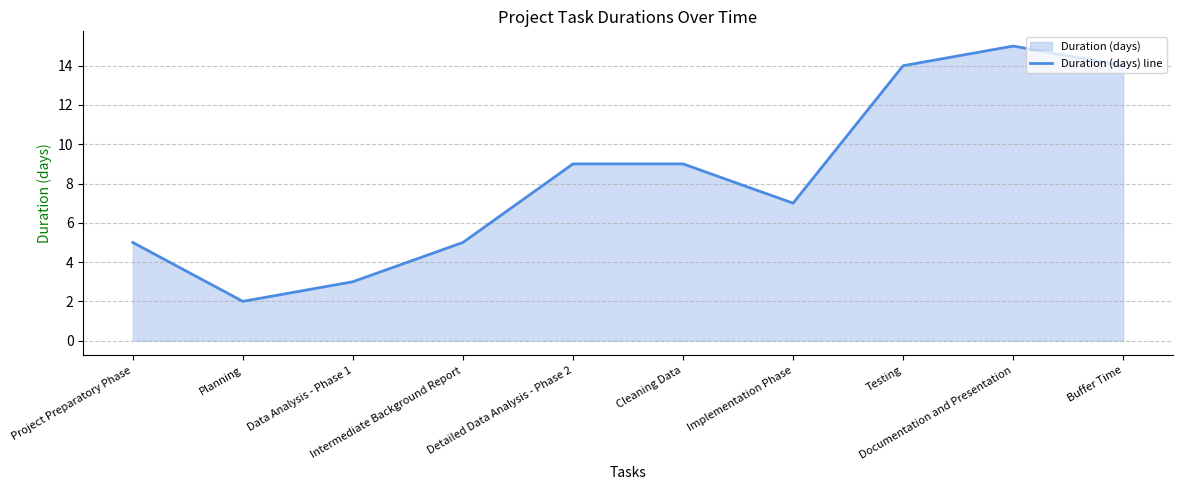

How many lines are shown in the chart?

1